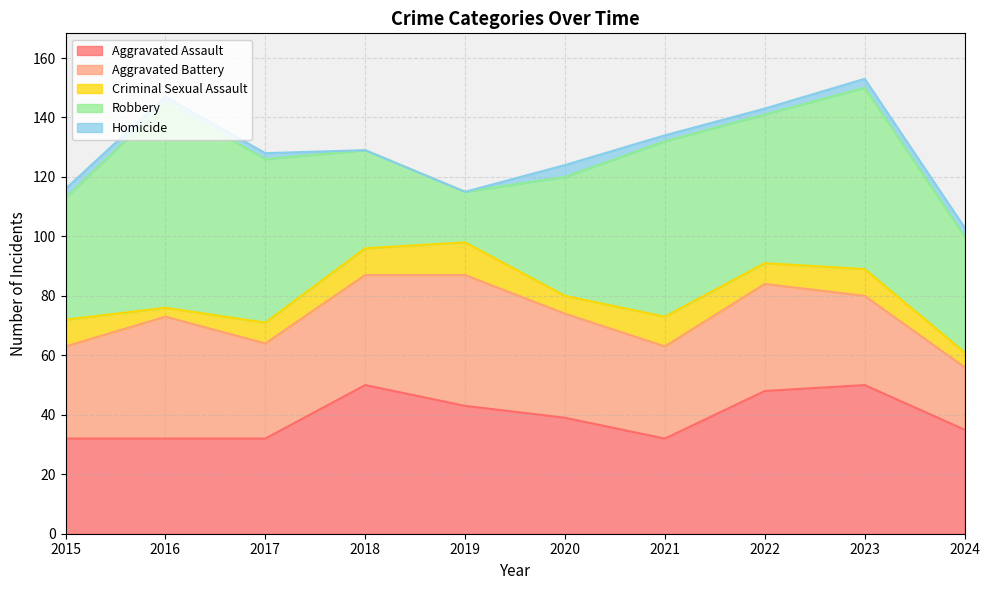

What is the sum of the Aggravated Assault values at 2015 and 2019?

75